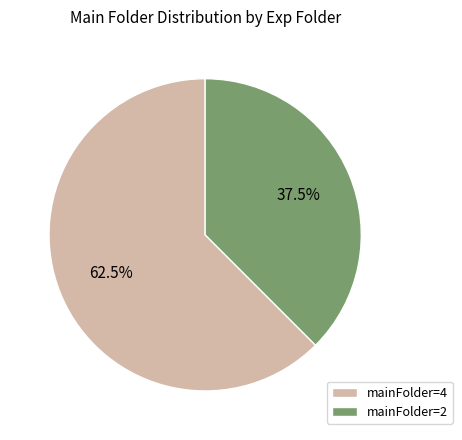

Combined, what portion of the pie is mainFolder=4 and mainFolder=2?

100.0%